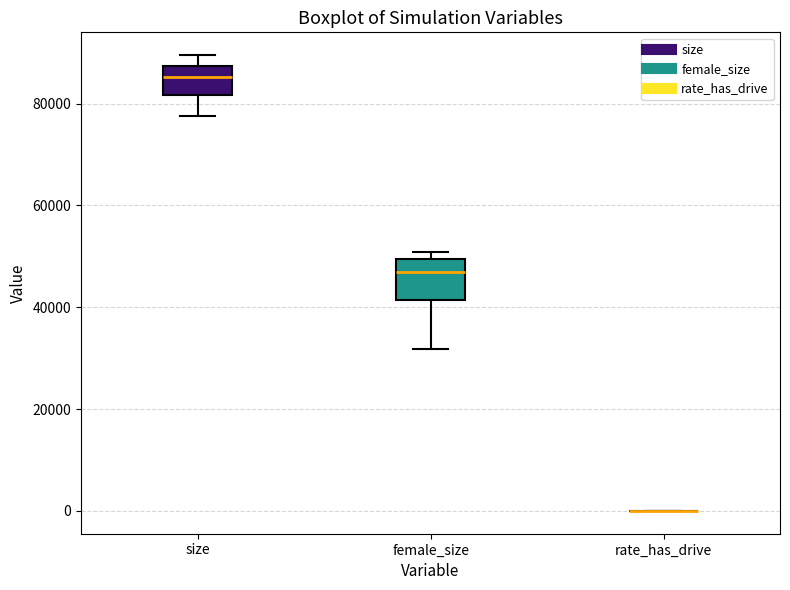

Reading left to right, read every box against the y-axis: the position of its median line, the range the box covers, and the ends of its whiskers. The values are not printed on the chart, so give them approximately, as read against the axis.

size: median 86000, box 82000 to 88000, whiskers 78000 to 90000
female_size: median 46000, box 42000 to 50000, whiskers 32000 to 50000 (just above the box's upper edge)
rate_has_drive: box collapsed to a line at 0, whiskers 0 to 0